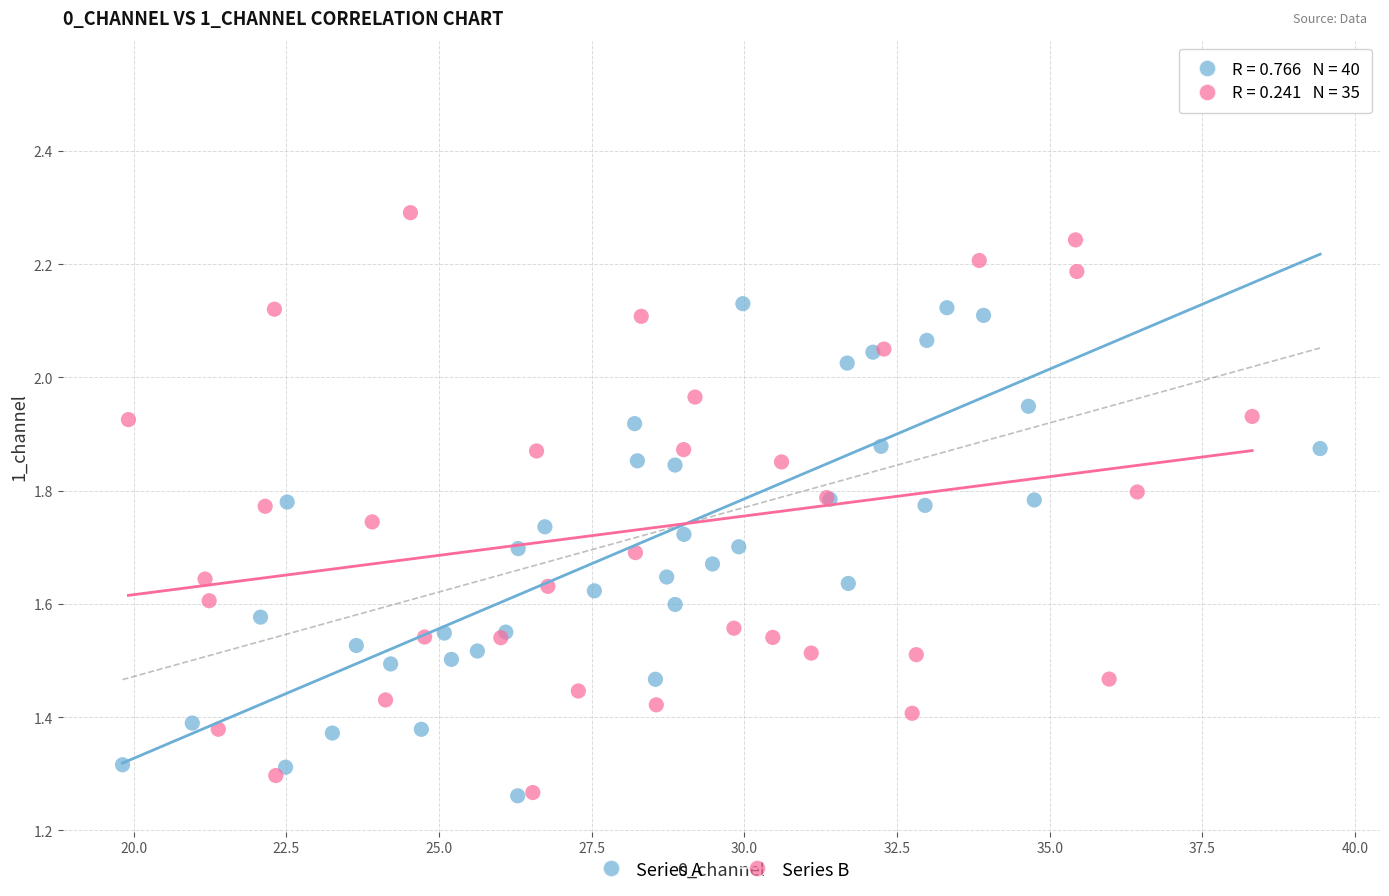

Which series reaches the maximum Y coordinate?

Series A